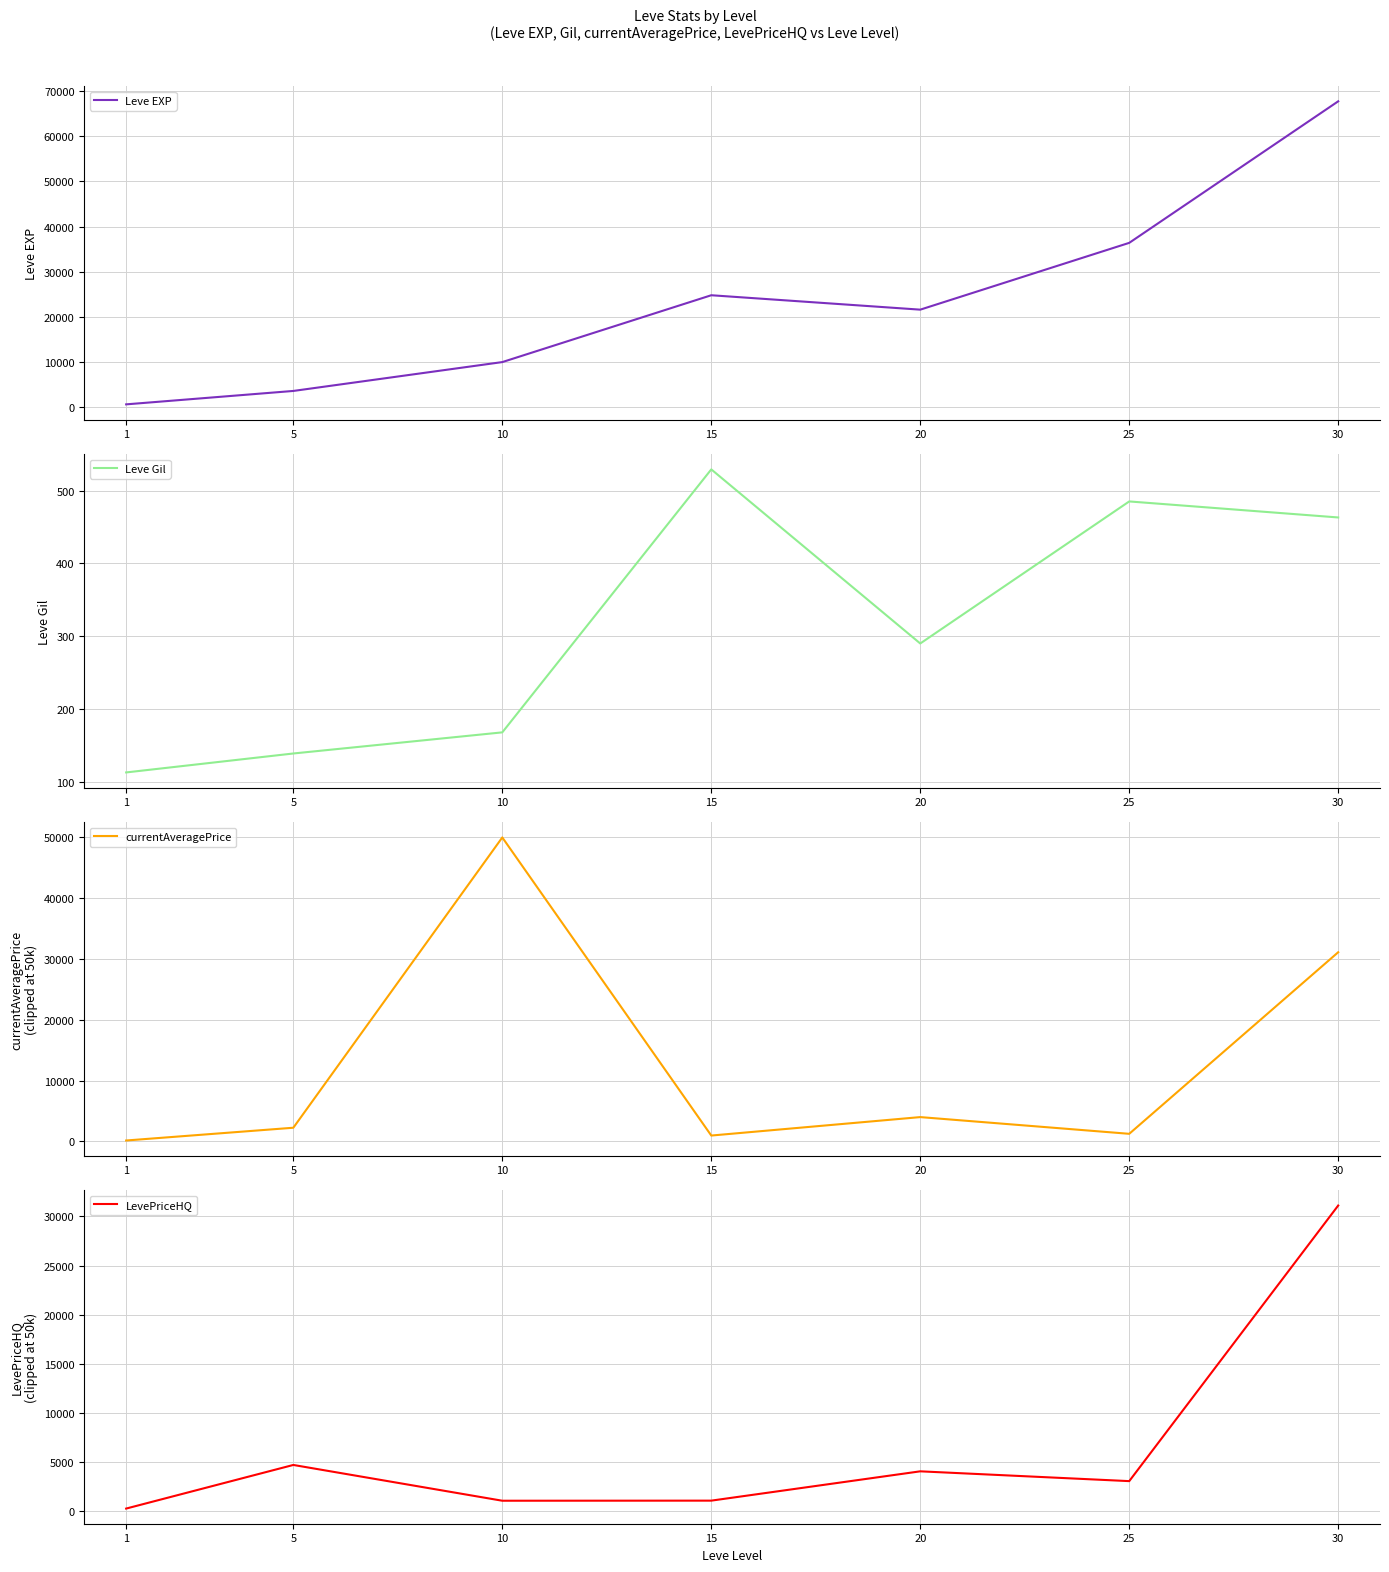

In currentAveragePrice, how many points are higher than both neighbors (excluding endpoints)?

2